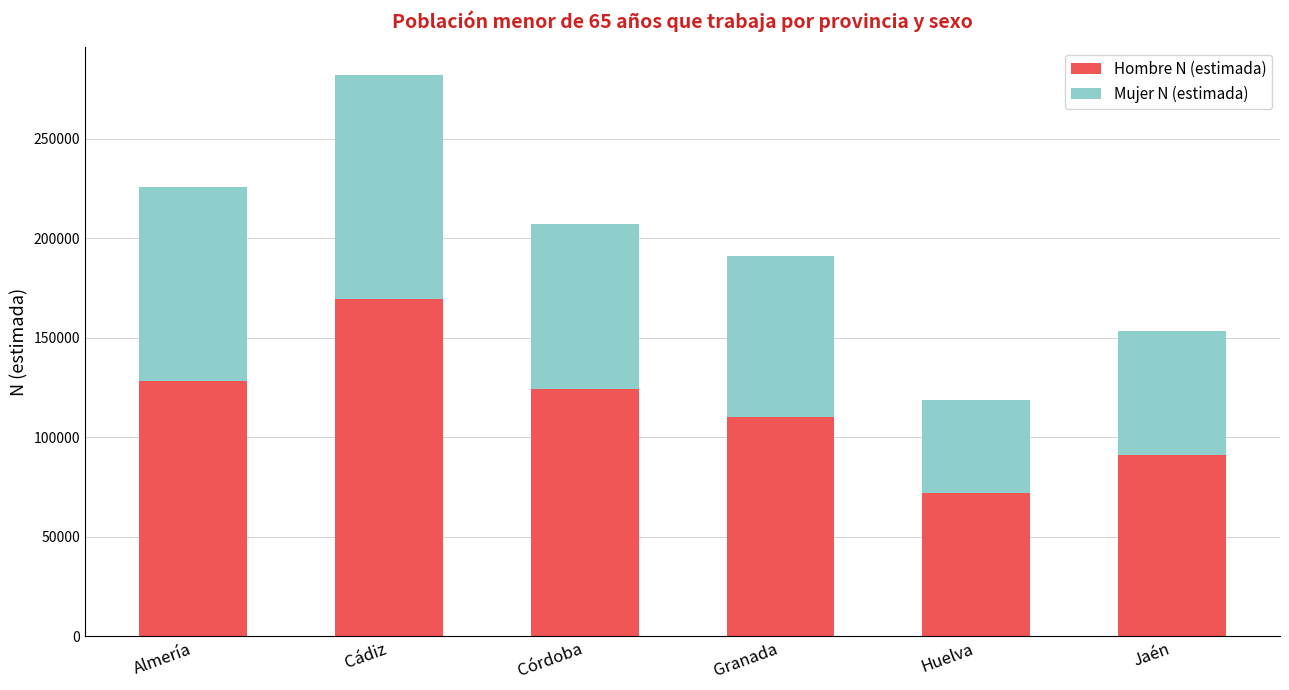

What is the value of the Hombre N (estimada) bar at the 5th from the left?

71736